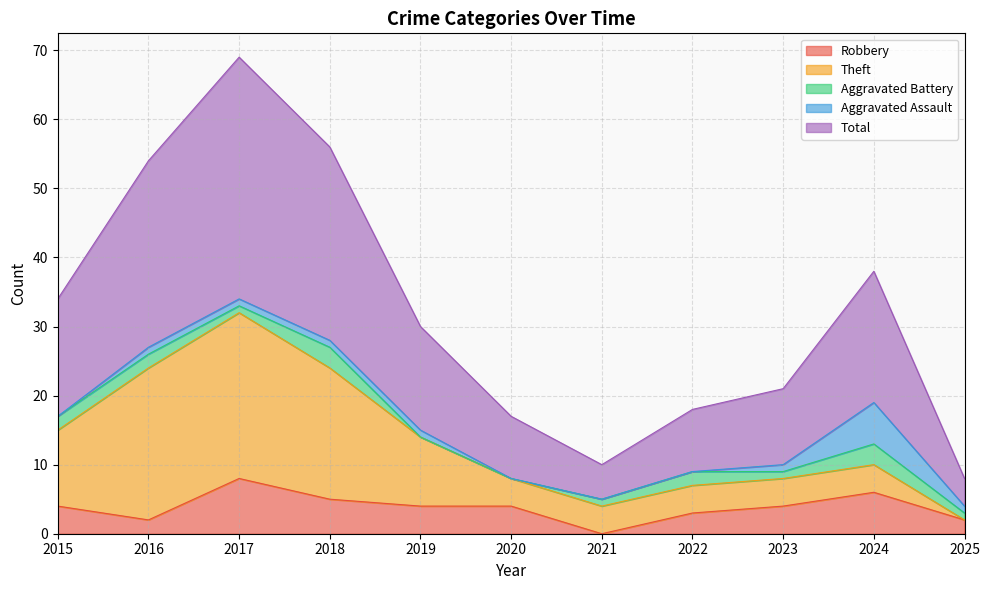

What is the value of the Total point at the 3rd from the left?

35